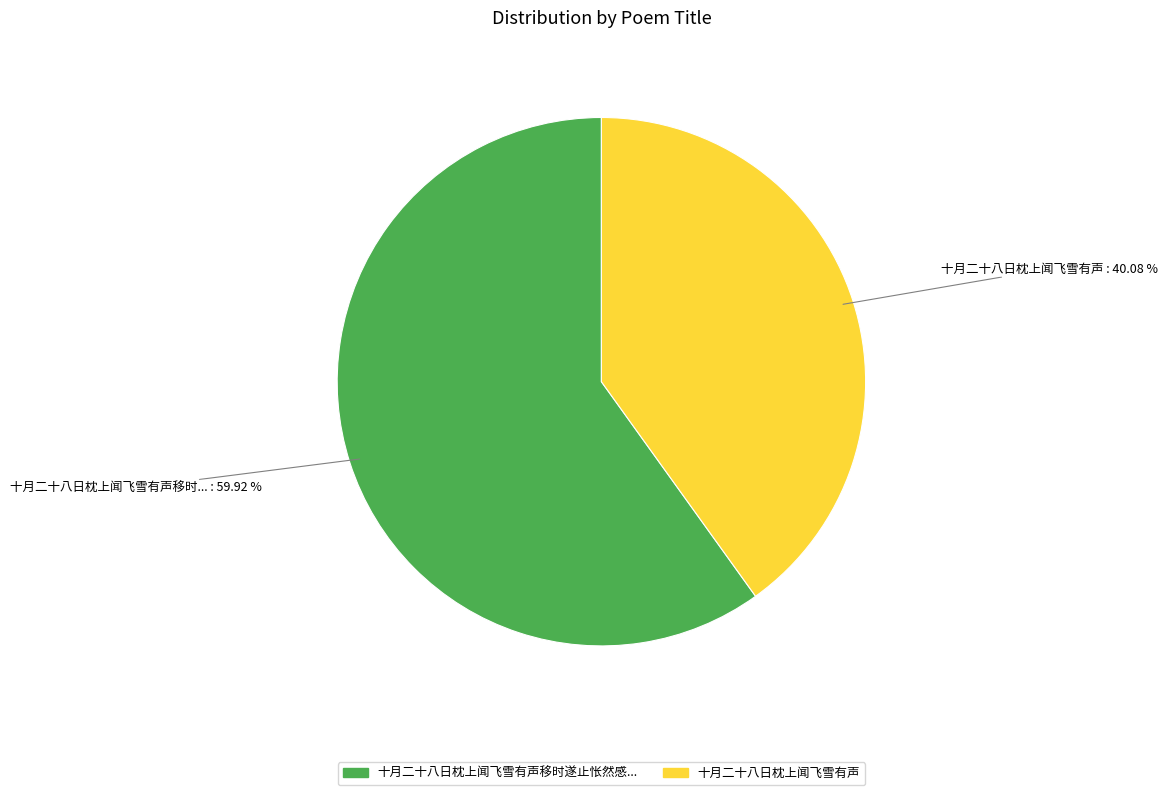

Is there any slice that represents more than half of the pie?

Yes